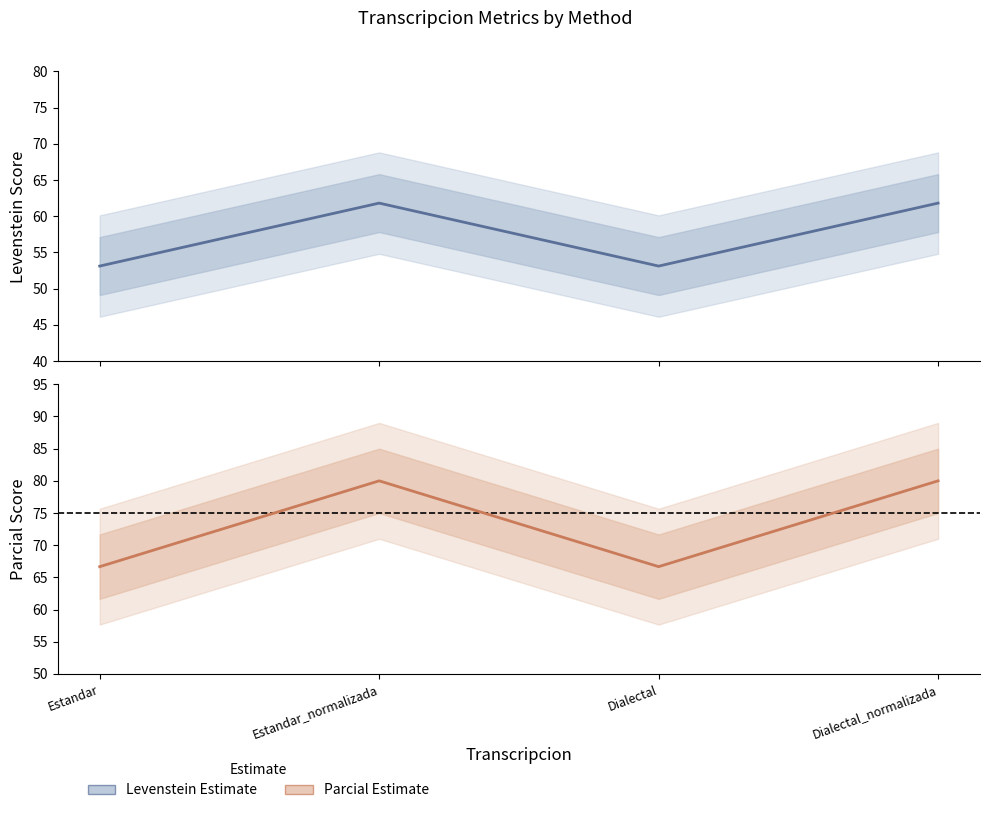

What is the difference between the second highest and second lowest values in the Levenstein series?

8.7